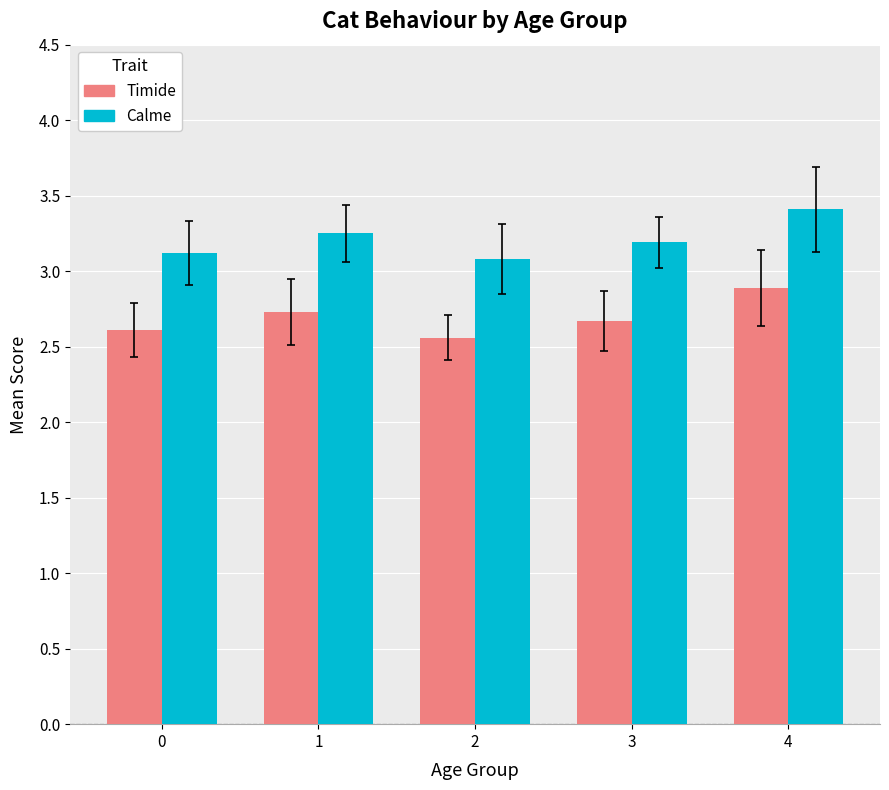

Is it true that Timide equals 0.8 at 1?

False